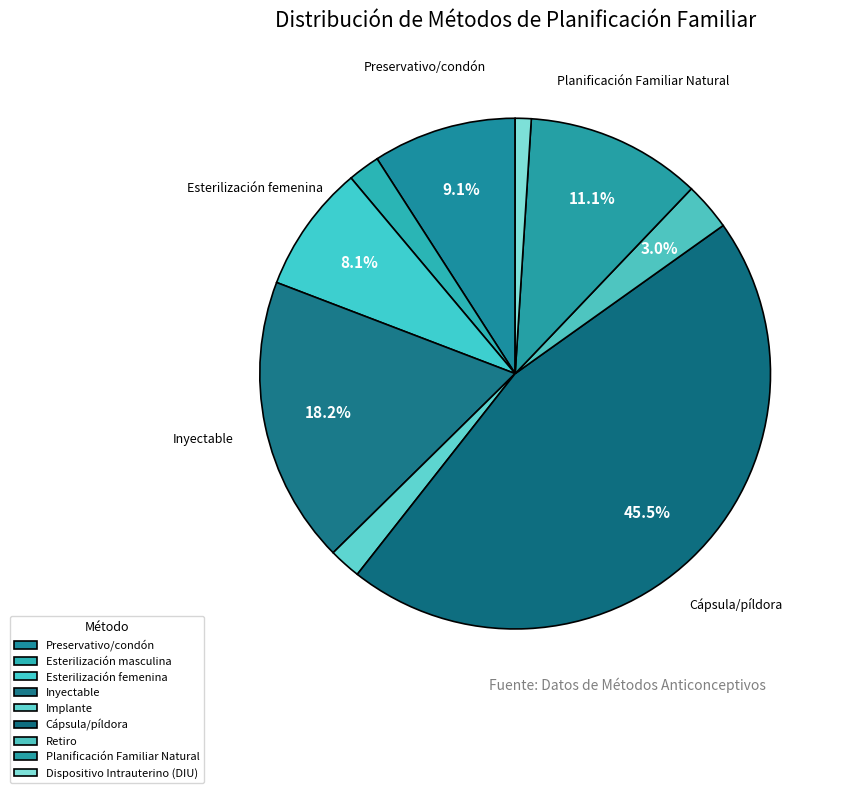

To the nearest percent, what is the difference between the largest and smallest slice percentages?

44%